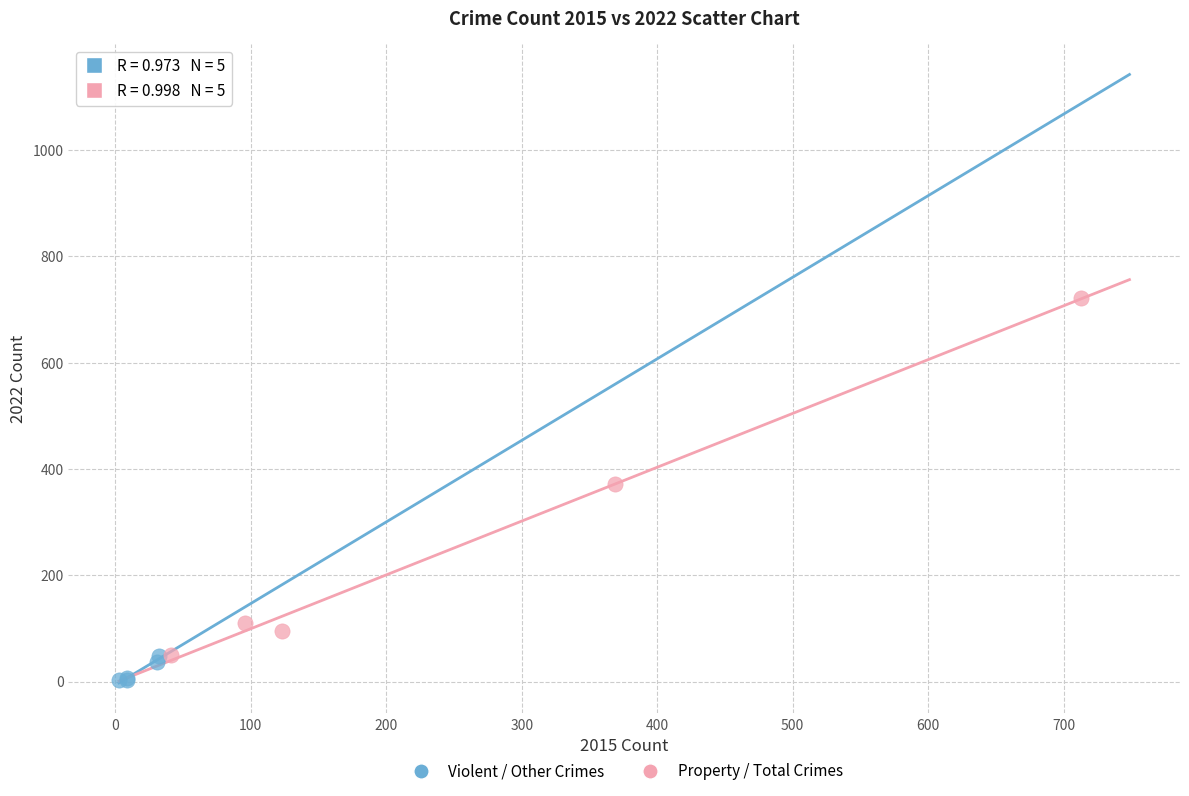

Which series reaches the maximum Y coordinate?

Property / Total Crimes